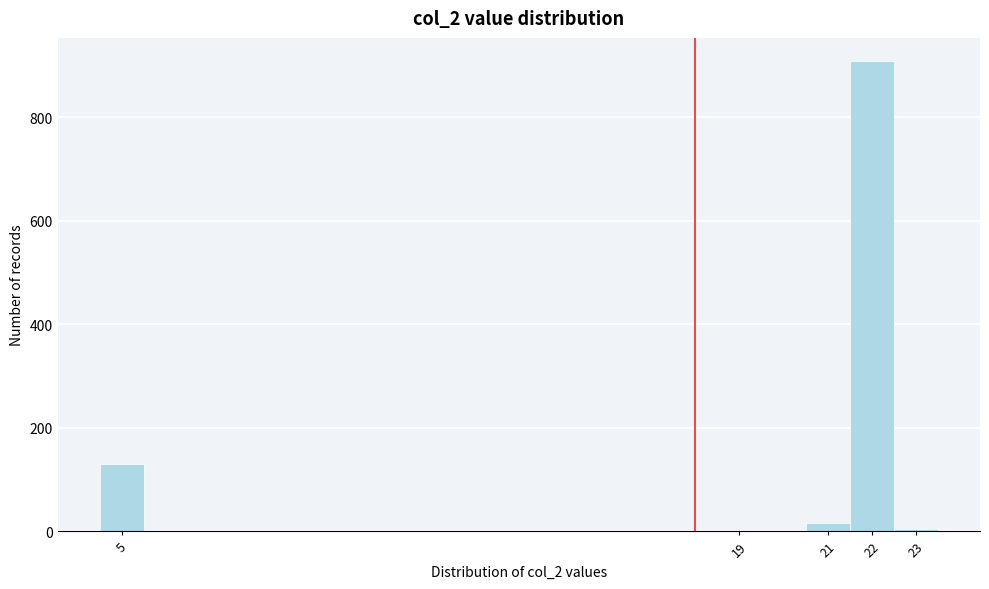

Reading left to right, list every bar in this chart as the range it spans on the x-axis followed by its height. The values are not printed on the chart, so give them approximately, as read against the axis.

4.5 to 5.5: 140
5.5 to 6.5: 0
6.5 to 7.5: 0
7.5 to 8.5: 0
8.5 to 9.5: 0
9.5 to 10.5: 0
10.5 to 11.5: 0
11.5 to 12.5: 0
12.5 to 13.5: 0
13.5 to 14.5: 0
14.5 to 15.5: 0
15.5 to 16.5: 0
16.5 to 17.5: 0
17.5 to 18.5: 0
18.5 to 19.5: under 20
19.5 to 20.5: 0
20.5 to 21.5: under 20
21.5 to 22.5: 900
22.5 to 23.5: under 20